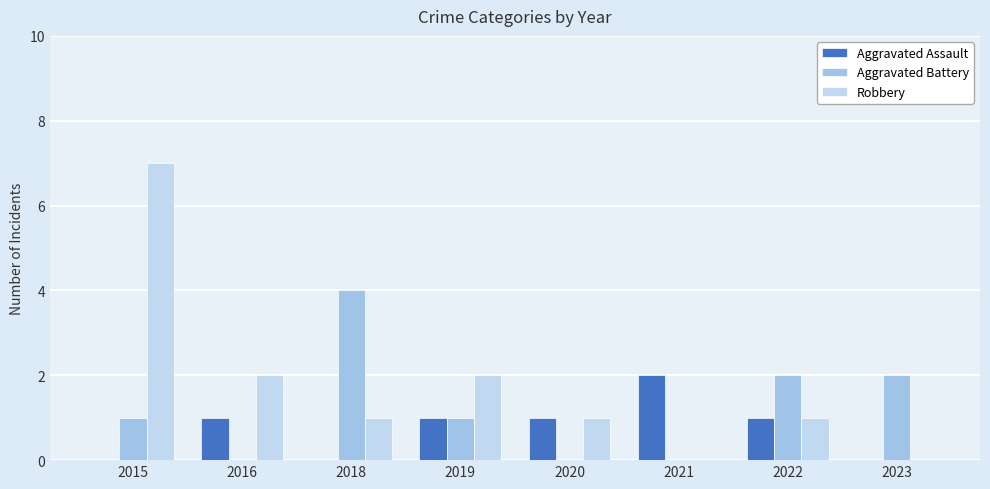

Count the number of data series in this chart.

3